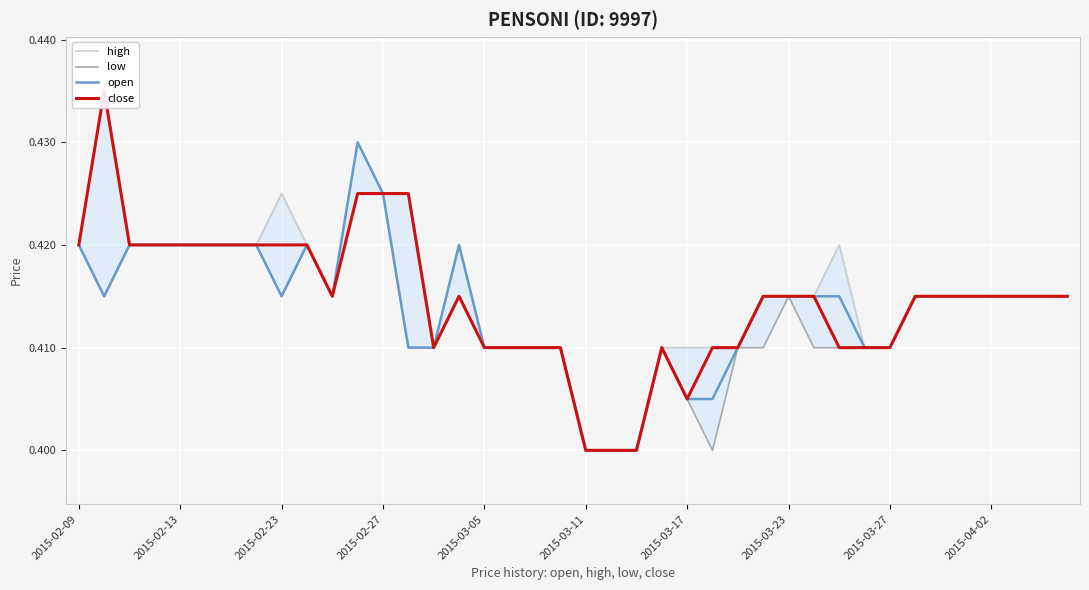

Reading right to left, extract all data points from this chart.

high: 0.4	0.4	0.4	0.4	0.4	0.4	0.4	0.4	0.4	0.4	0.4	0.4	0.4	0.4	0.4	0.4	0.4	0.4	0.4	0.4	0.4	0.4	0.4	0.4	0.4	0.4	0.4	0.4	0.4	0.4	0.4	0.4	0.4	0.4	0.4	0.4	0.4	0.4	0.4	0.4
low: 0.4	0.4	0.4	0.4	0.4	0.4	0.4	0.4	0.4	0.4	0.4	0.4	0.4	0.4	0.4	0.4	0.4	0.4	0.4	0.4	0.4	0.4	0.4	0.4	0.4	0.4	0.4	0.4	0.4	0.4	0.4	0.4	0.4	0.4	0.4	0.4	0.4	0.4	0.4	0.4
open: 0.4	0.4	0.4	0.4	0.4	0.4	0.4	0.4	0.4	0.4	0.4	0.4	0.4	0.4	0.4	0.4	0.4	0.4	0.4	0.4	0.4	0.4	0.4	0.4	0.4	0.4	0.4	0.4	0.4	0.4	0.4	0.4	0.4	0.4	0.4	0.4	0.4	0.4	0.4	0.4
close: 0.4	0.4	0.4	0.4	0.4	0.4	0.4	0.4	0.4	0.4	0.4	0.4	0.4	0.4	0.4	0.4	0.4	0.4	0.4	0.4	0.4	0.4	0.4	0.4	0.4	0.4	0.4	0.4	0.4	0.4	0.4	0.4	0.4	0.4	0.4	0.4	0.4	0.4	0.4	0.4